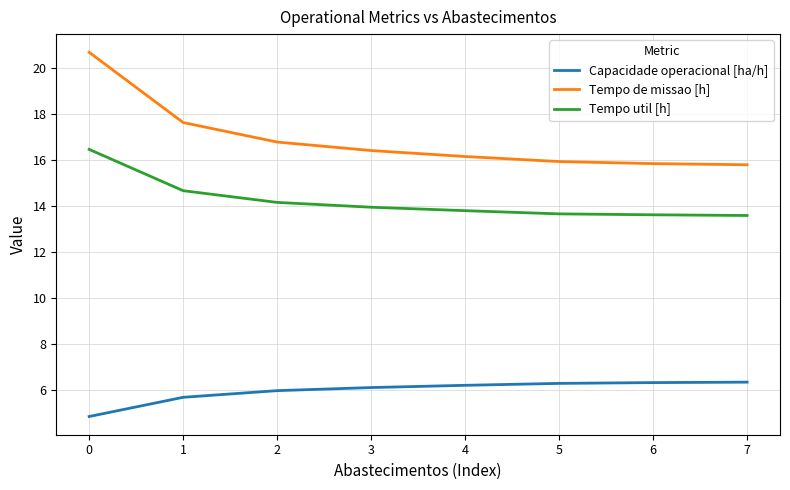

Which series has the widest spread of values?

Tempo de missao [h]